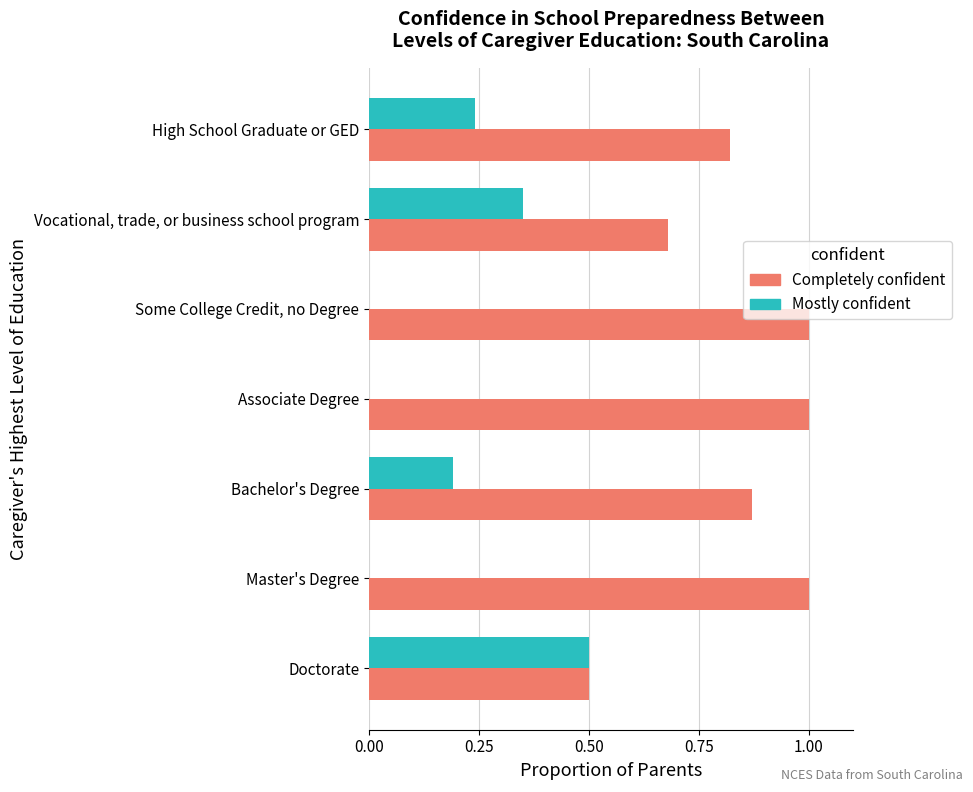

True or false: Completely confident has a value of 0.4 at Bachelor's Degree.

False